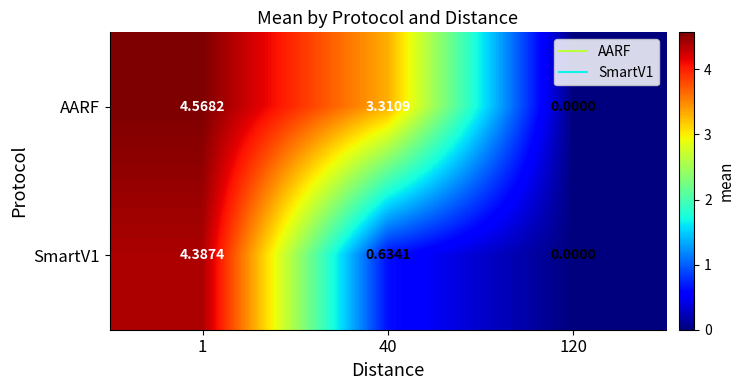

Count the number of data series in this chart.

2